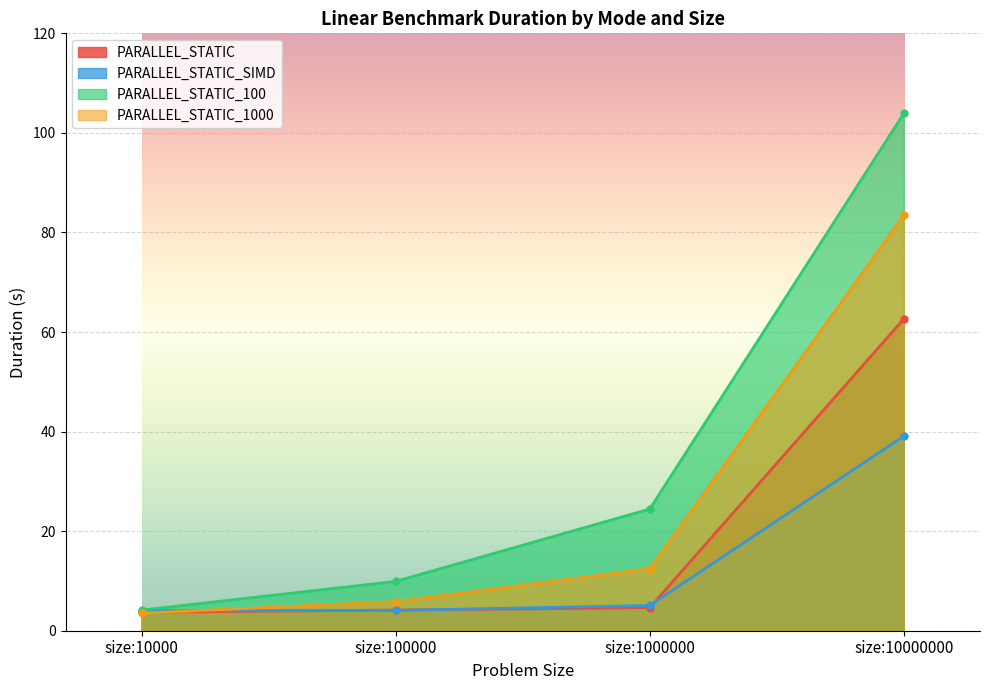

What is the value of the PARALLEL_STATIC point at the 2nd from the left?

4.2